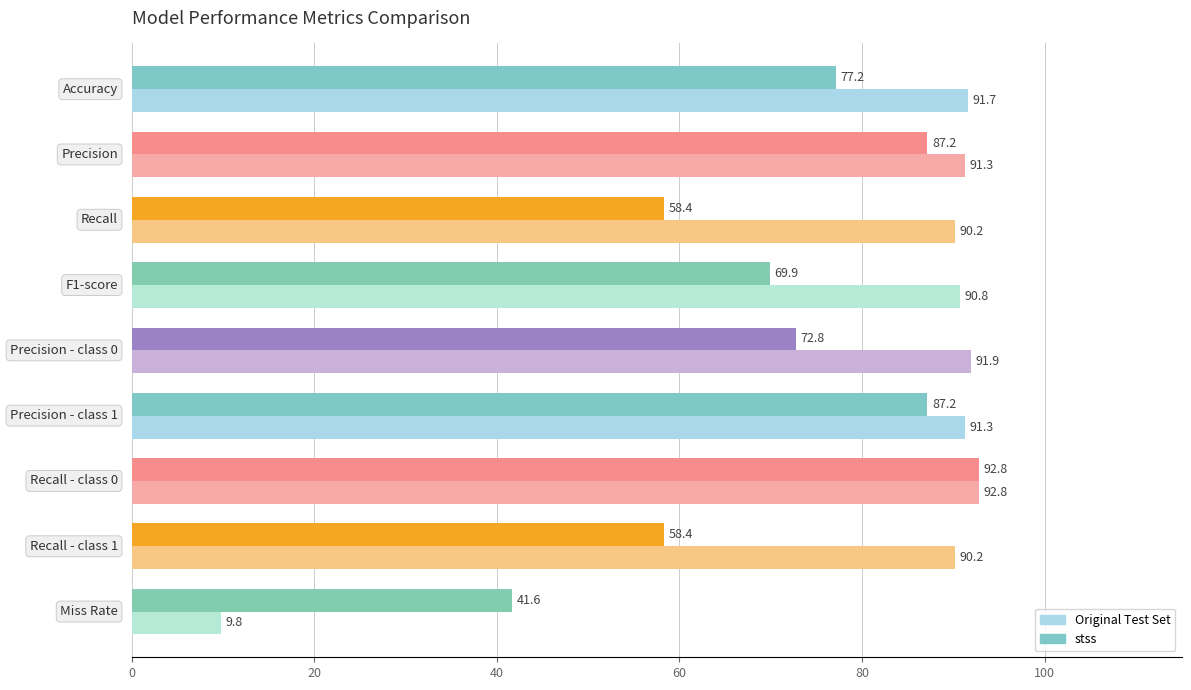

At how many categories does at least one series exceed 66?

8